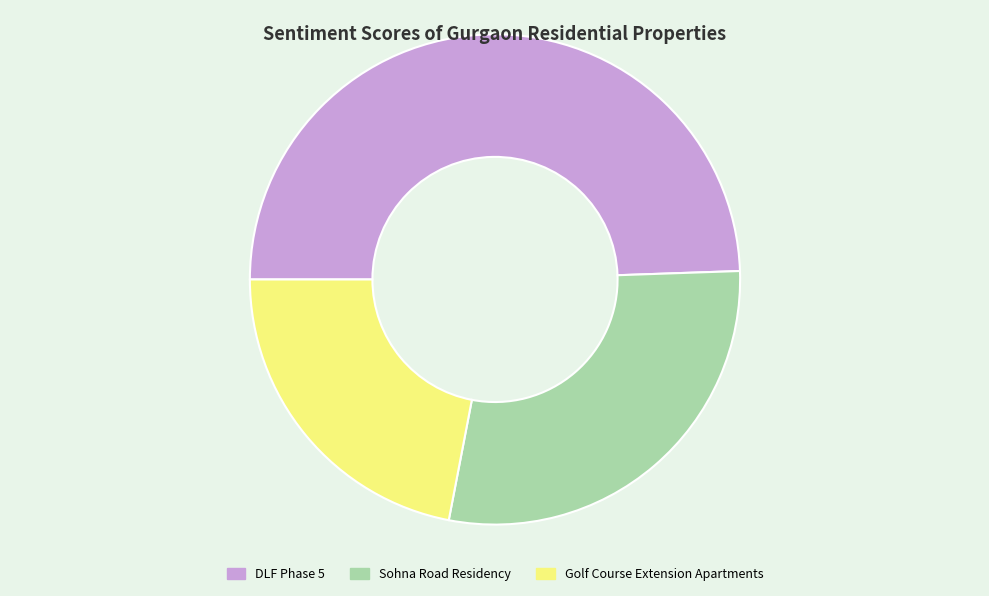

True or false: Golf Course Extension Apartments accounts for 22% of the total.

True